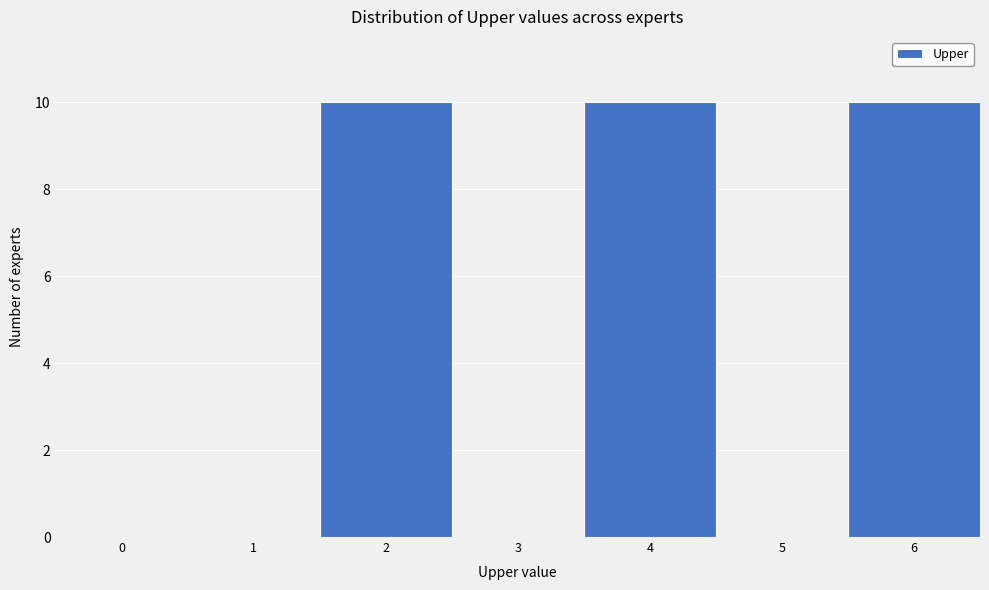

Reading left to right, what are all the values shown in this chart?

0=0	1=0	2=10	3=0	4=10	5=0	6=10